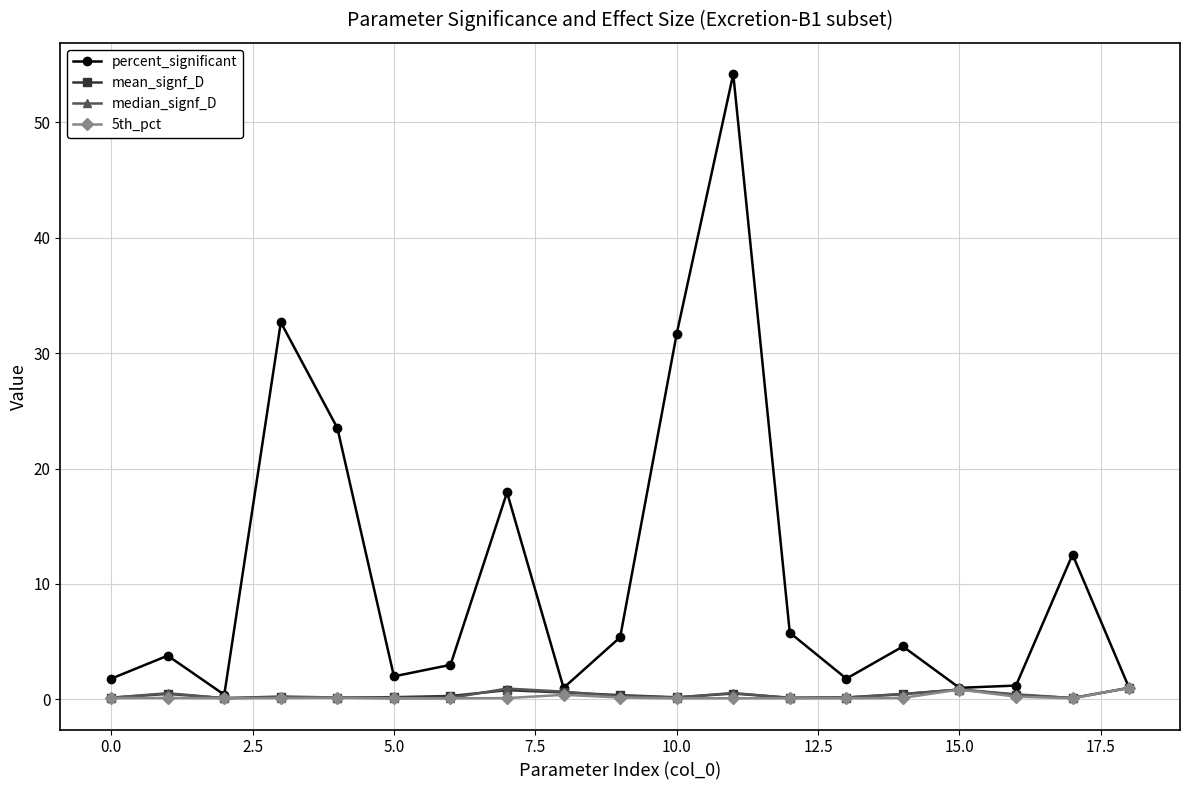

Does the chart display data point markers on the line(s)?

Yes